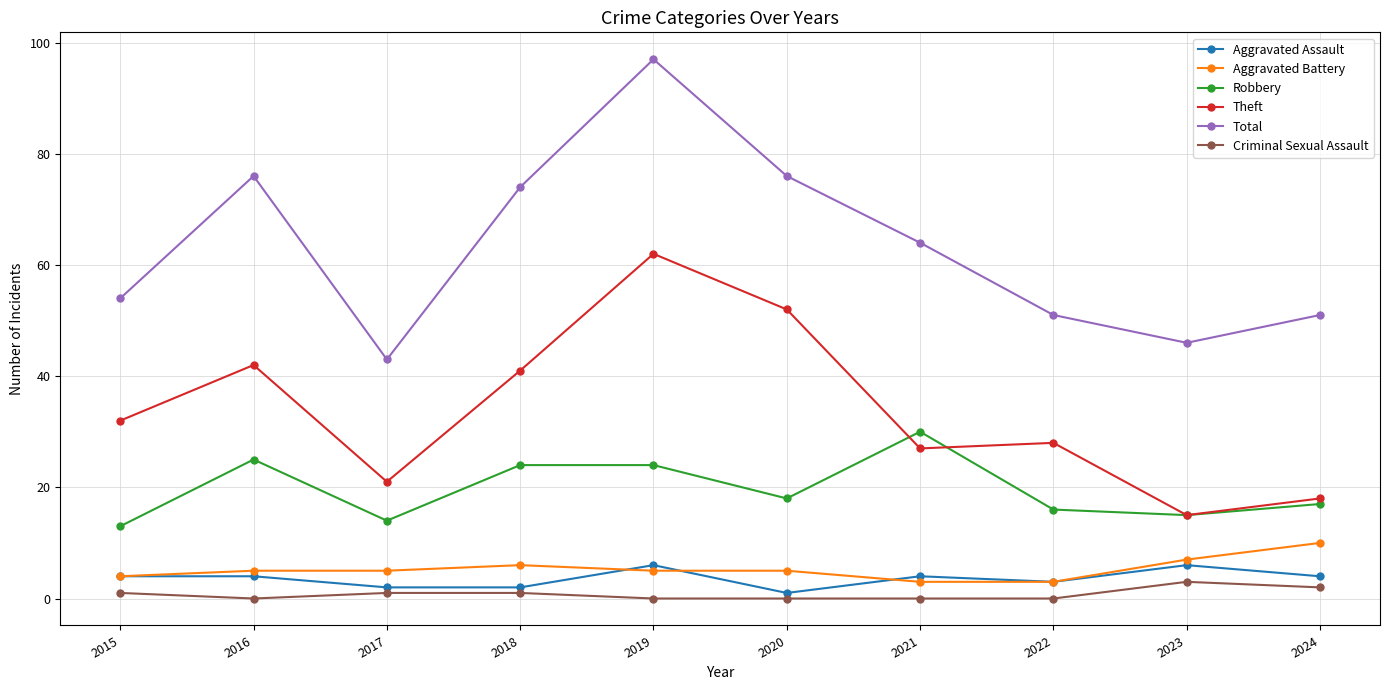

Rank the series at 2018 from lowest to highest value.

Criminal Sexual Assault, Aggravated Assault, Aggravated Battery, Robbery, Theft, Total